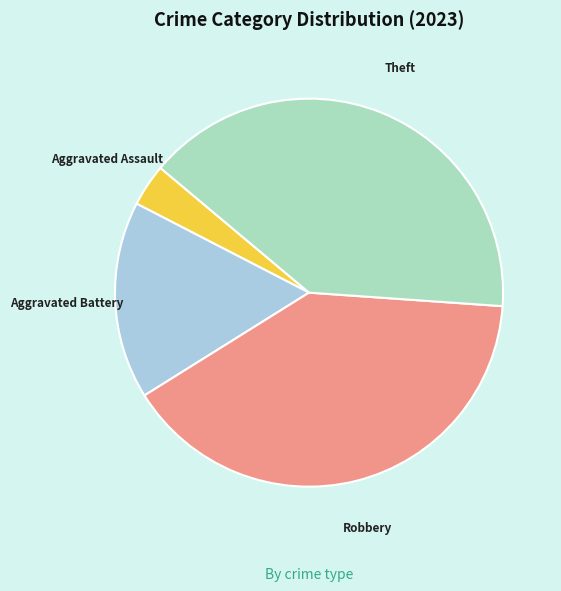

What is the smallest slice in the pie chart?

Aggravated Assault